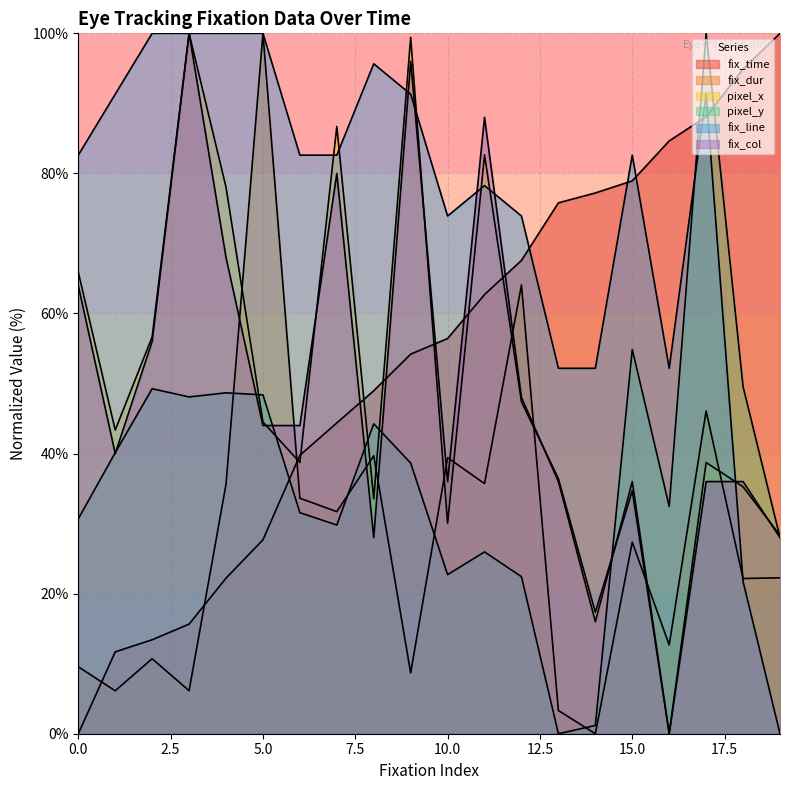

True or false: fix_col has more than 0 points higher than both neighbors.

True